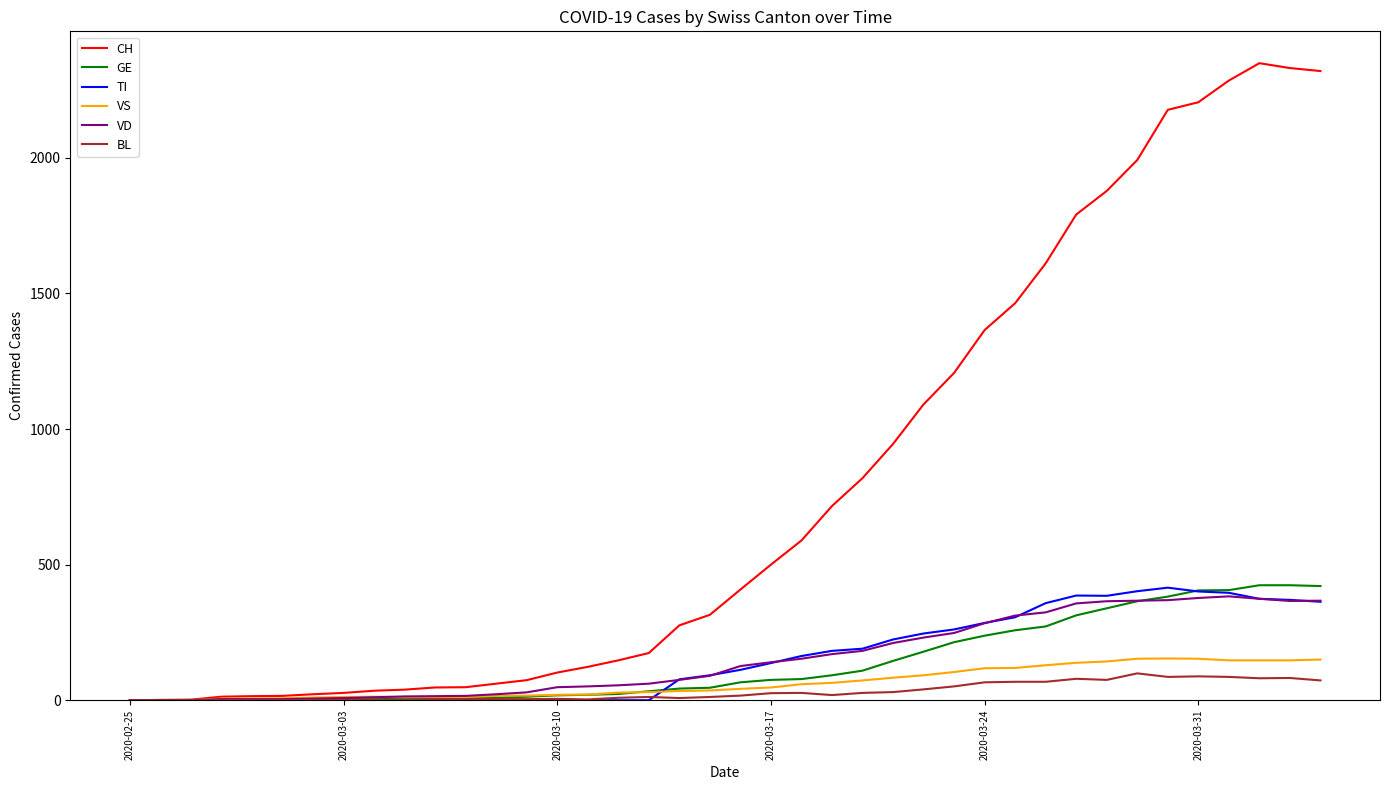

Which series has the largest range (max minus min)?

CH